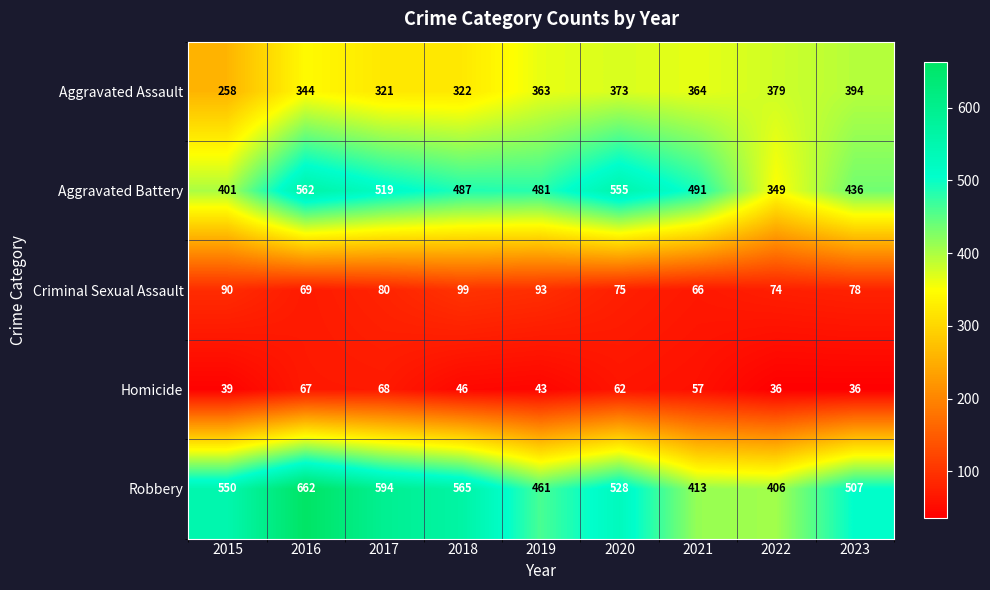

What is the maximum value for Aggravated Assault?

394